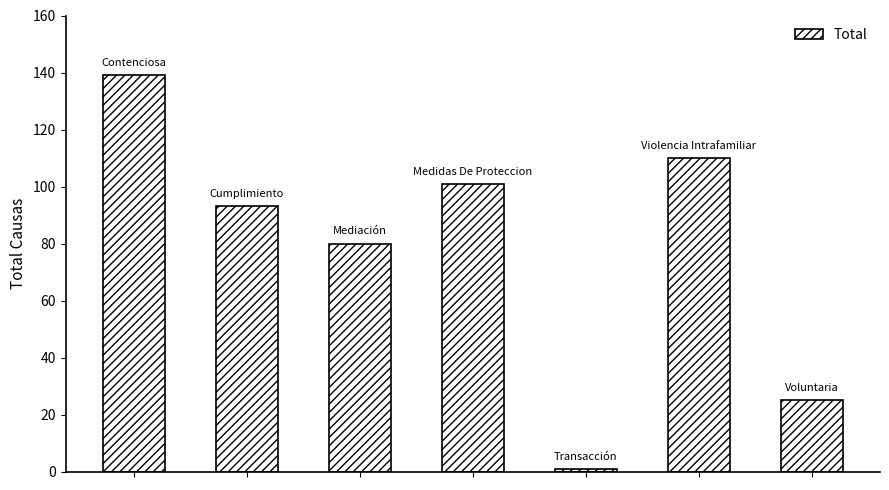

How many values are below 93?

3